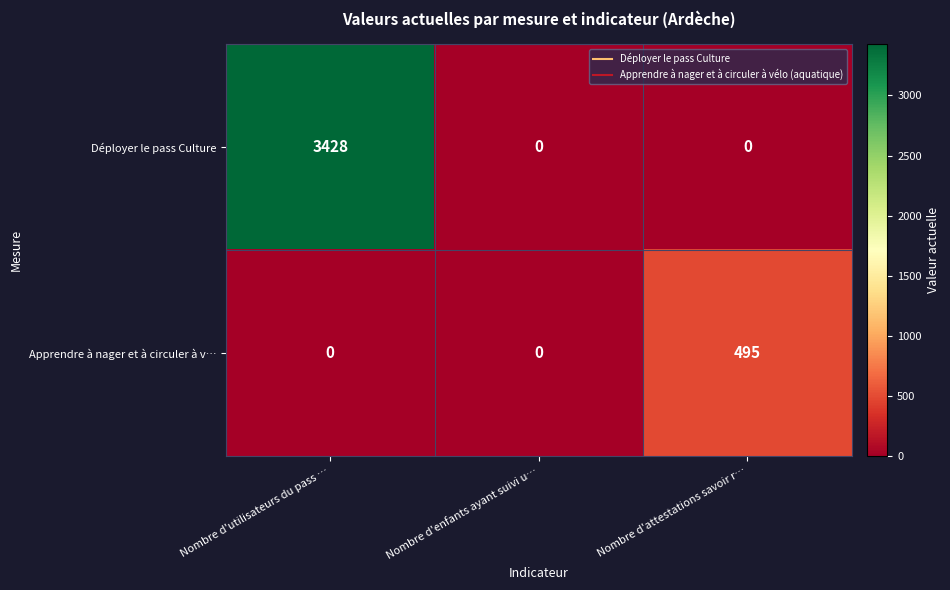

Reading right to left, transcribe all the data shown in this chart.

Déployer le pass Culture: 0	0	3428
Apprendre à nager et à circuler à v…: 495	0	0